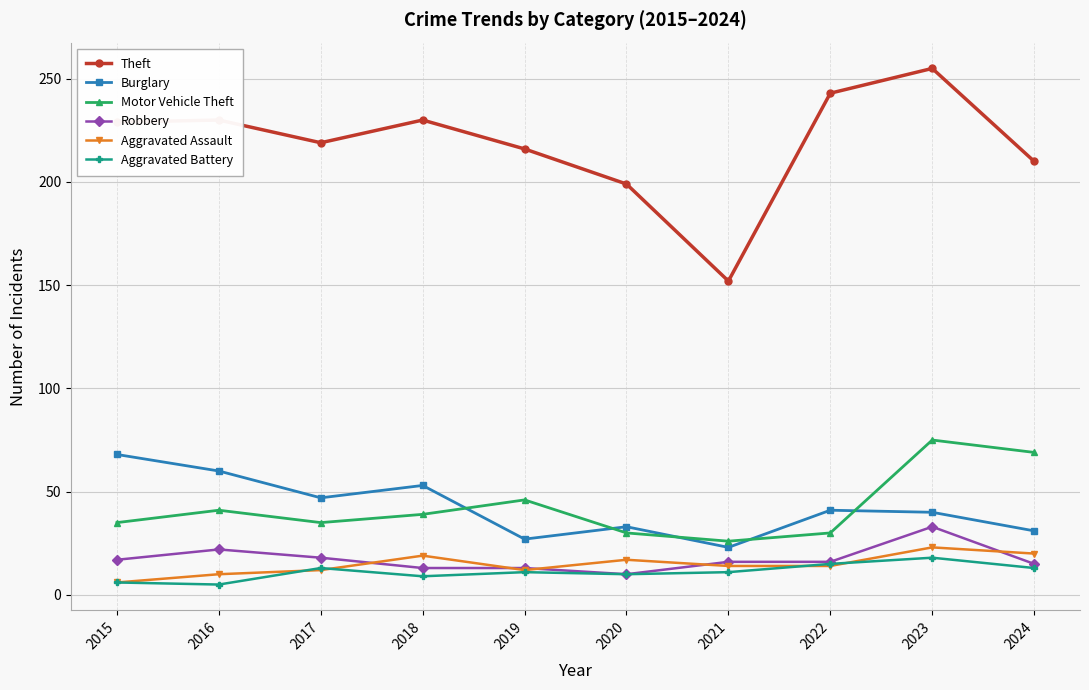

True or false: Robbery has more than 1 points higher than both neighbors.

True